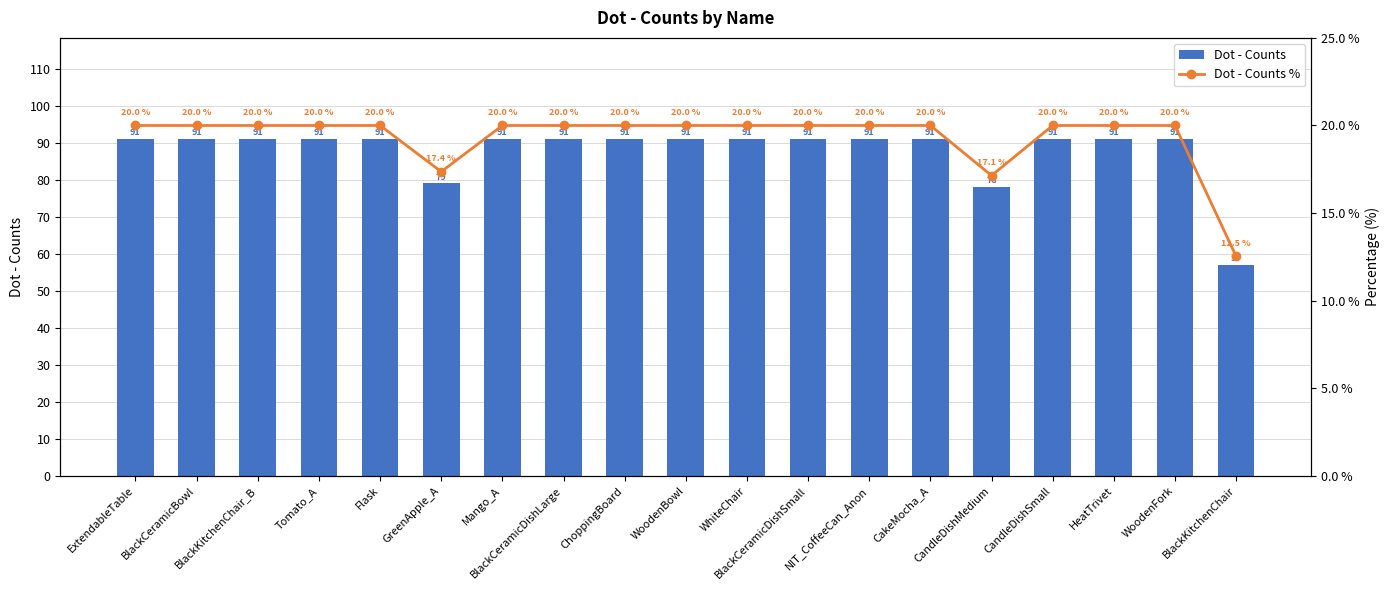

The value of Dot - Counts % at NIT_CoffeeCan_Anon is 5.7. True or false?

False